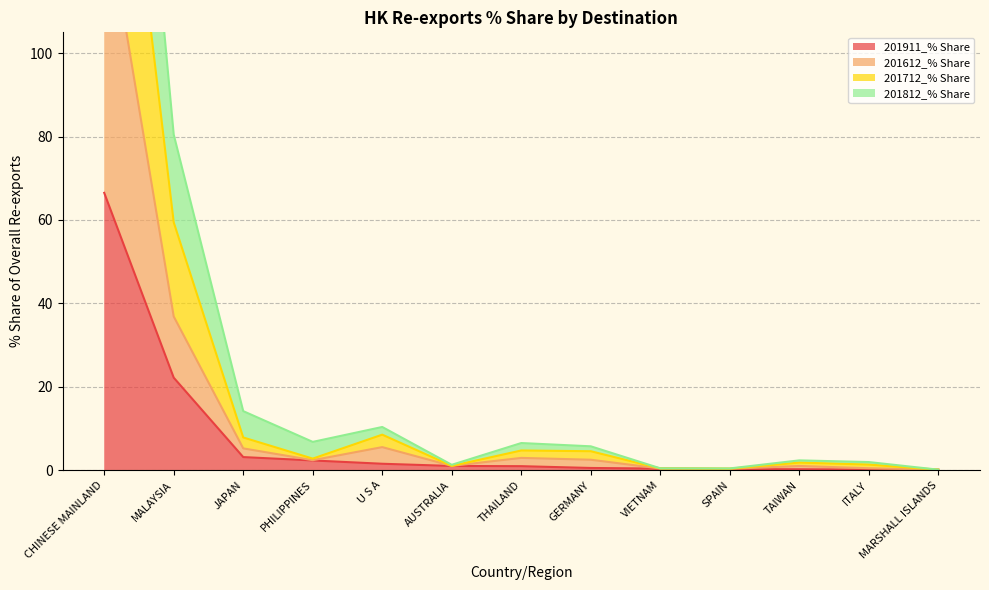

List the series in order of their peak value, highest first.

201712_% Share, 201812_% Share, 201612_% Share, 201911_% Share